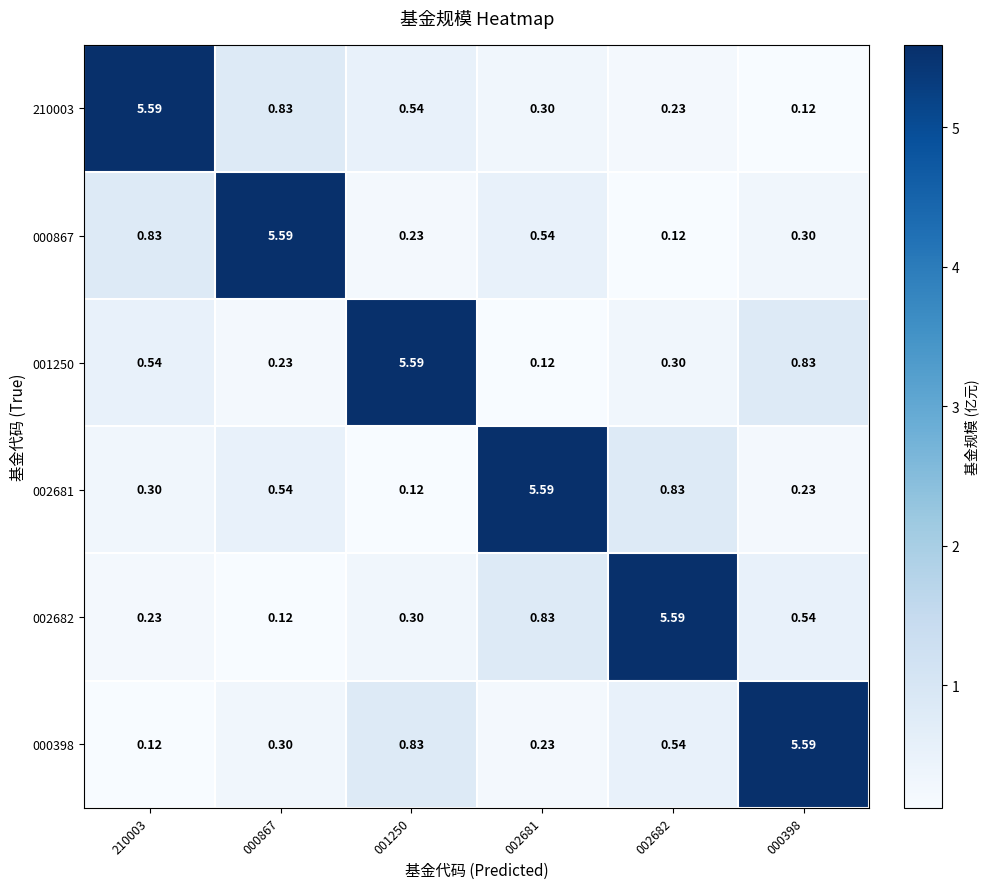

Is the value of 002682 at 210003 greater than the value of 002681 at 000867?

No